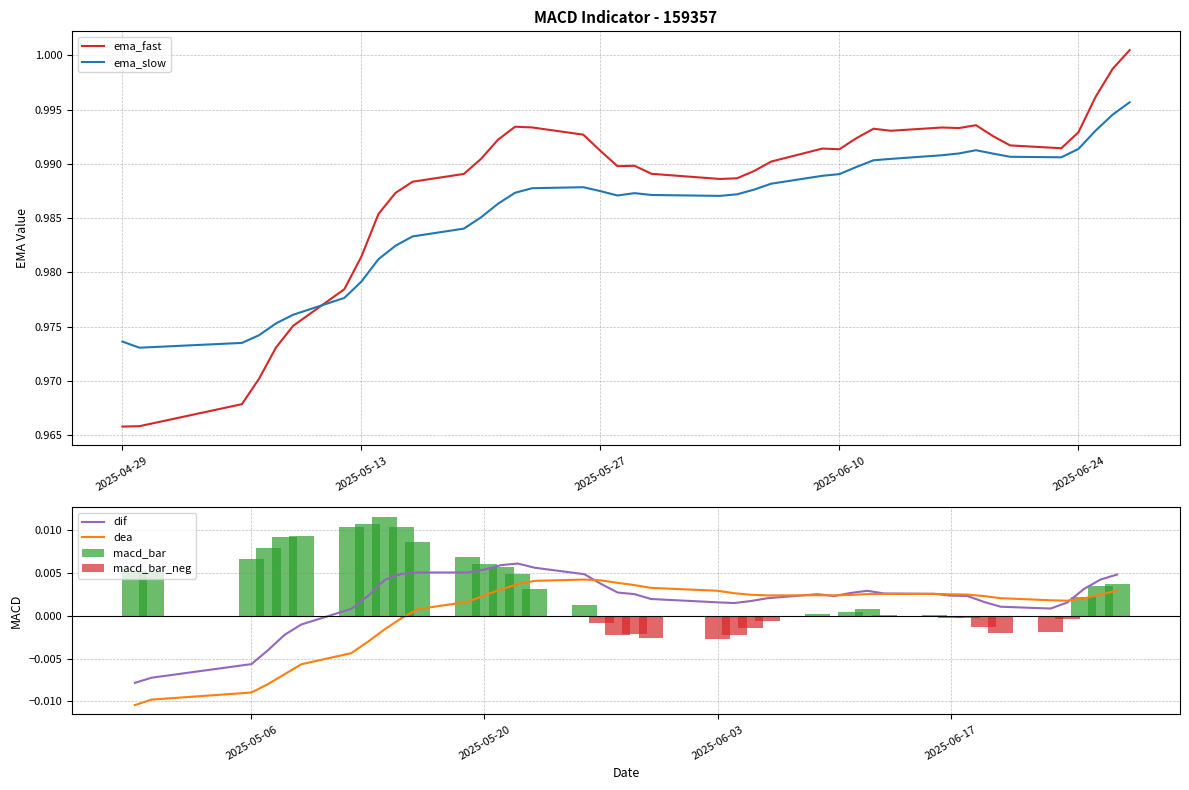

At how many categories does at least one series exceed 0?

40